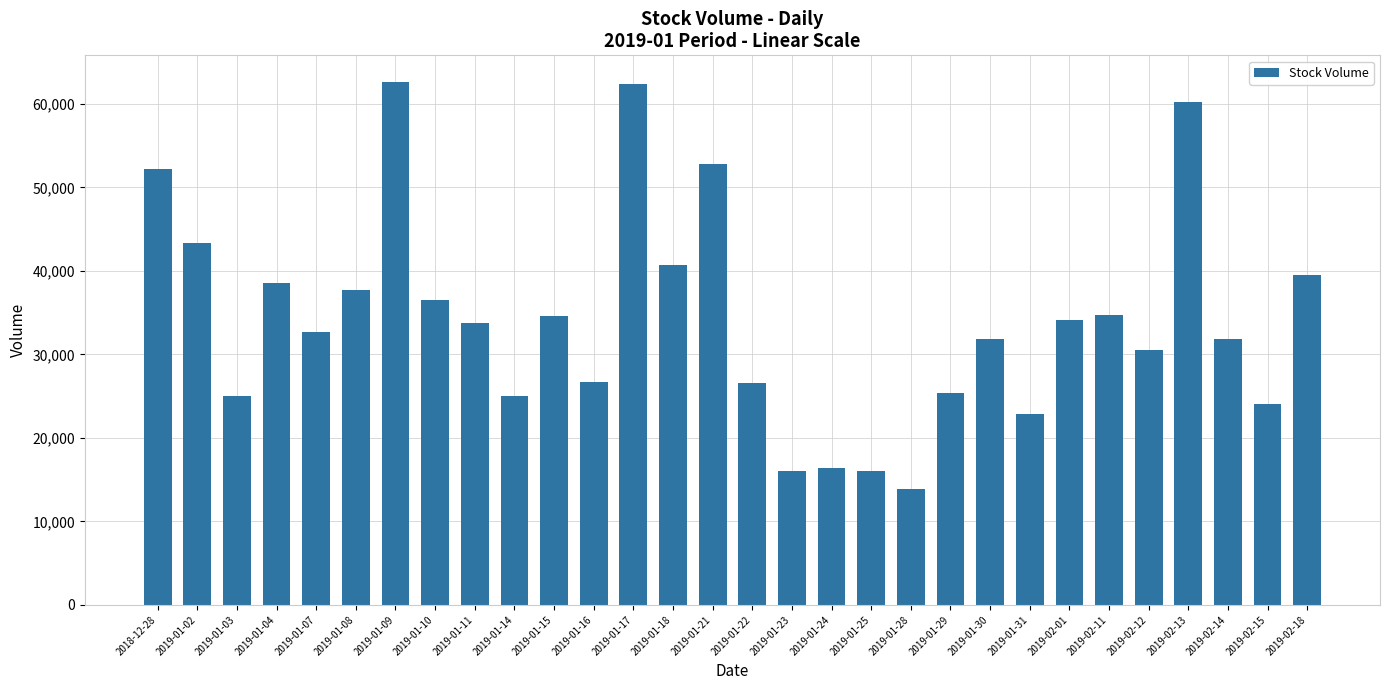

At which category does the chart reach its minimum across all series?

2019-01-28